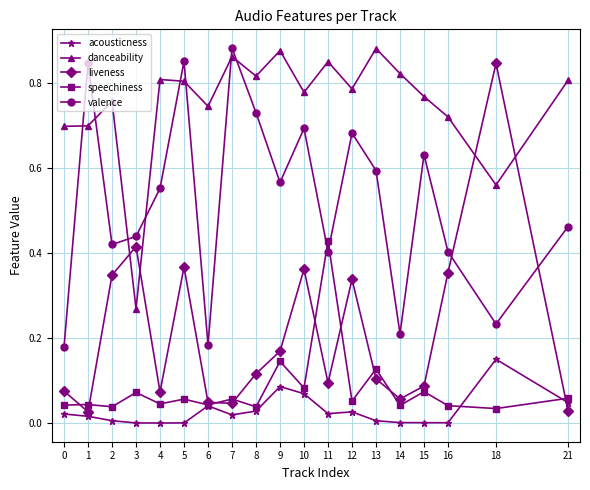

At which category does valence reach its first local valley?

2